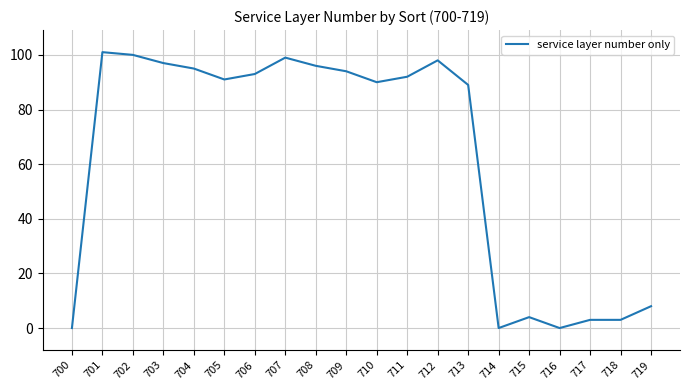

The value at 701 is 101. True or false?

True